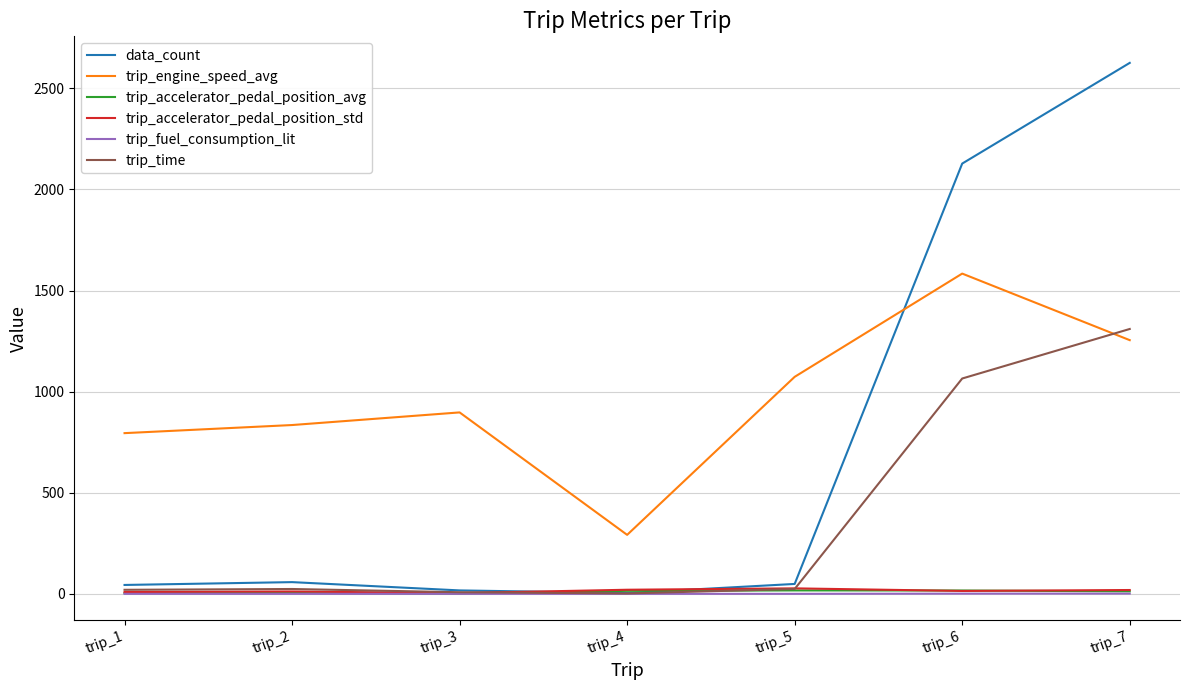

Between trip_5 and trip_7, which series saw the biggest shift?

data_count